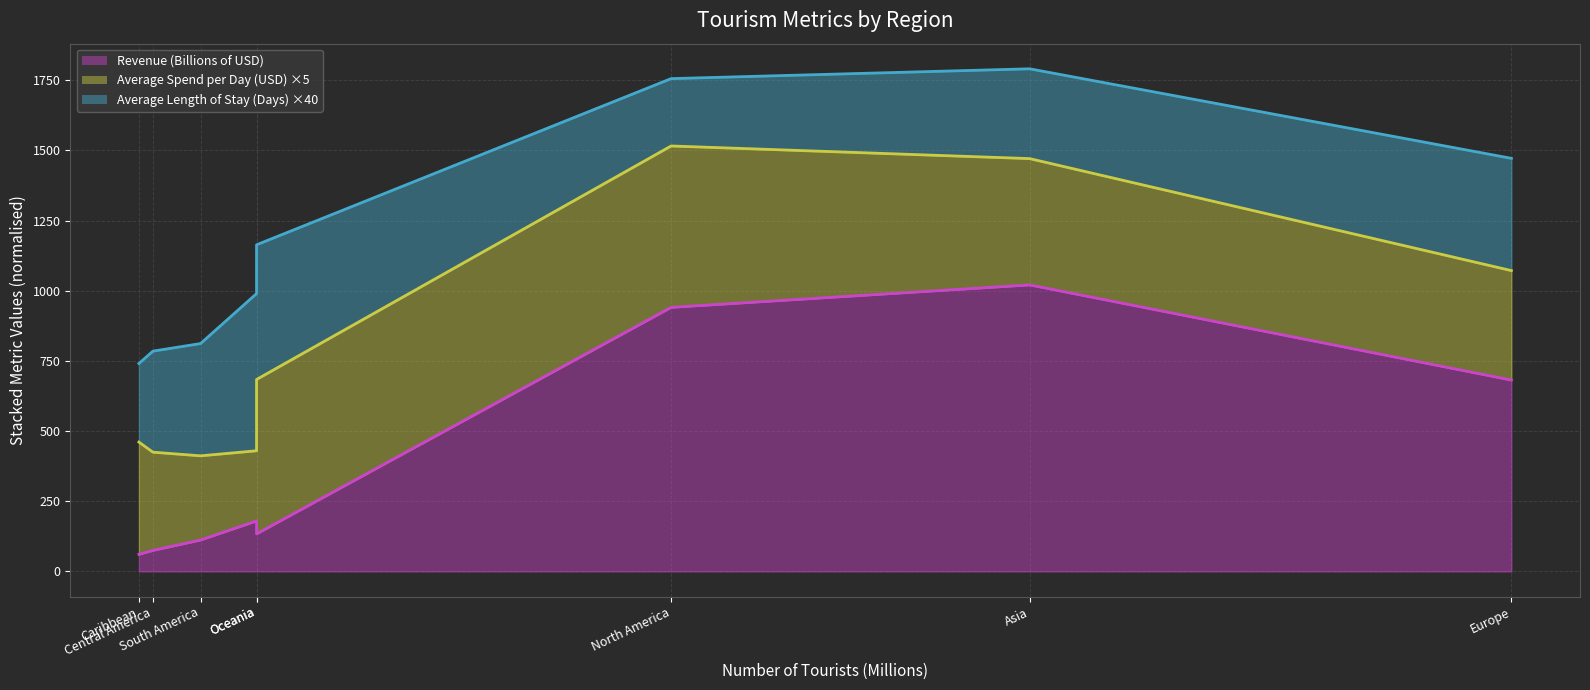

At North America, list the series in order from smallest to largest.

Revenue (Billions of USD) line, Average Spend per Day (USD) ×5 line, Average Length of Stay (Days) ×40 line